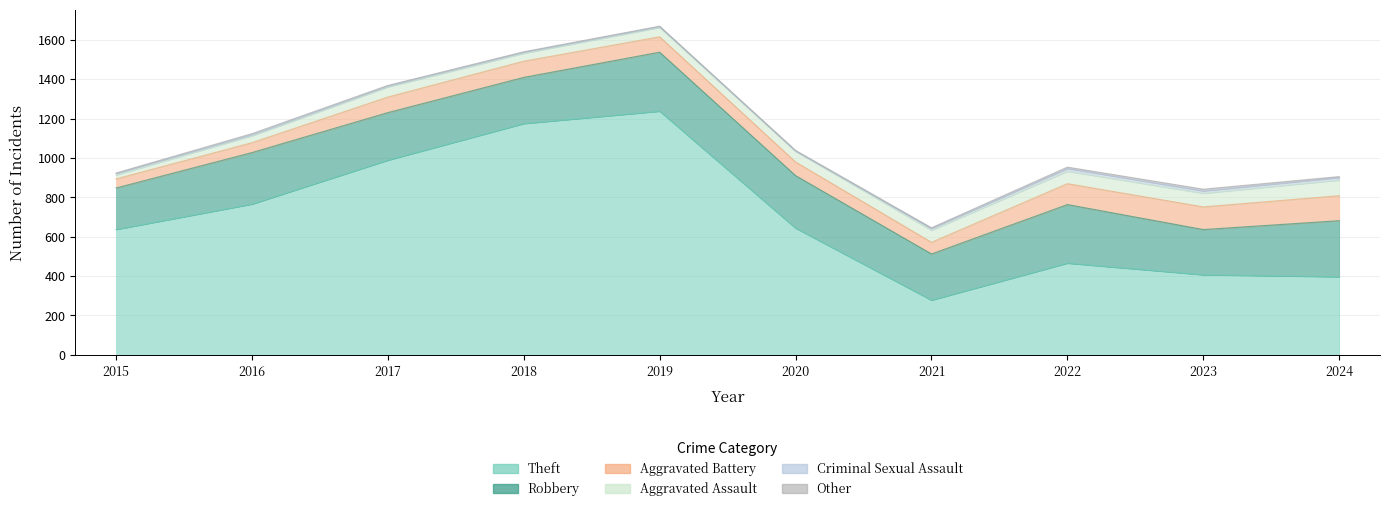

Between 2022 and 2017, which is larger?

2017